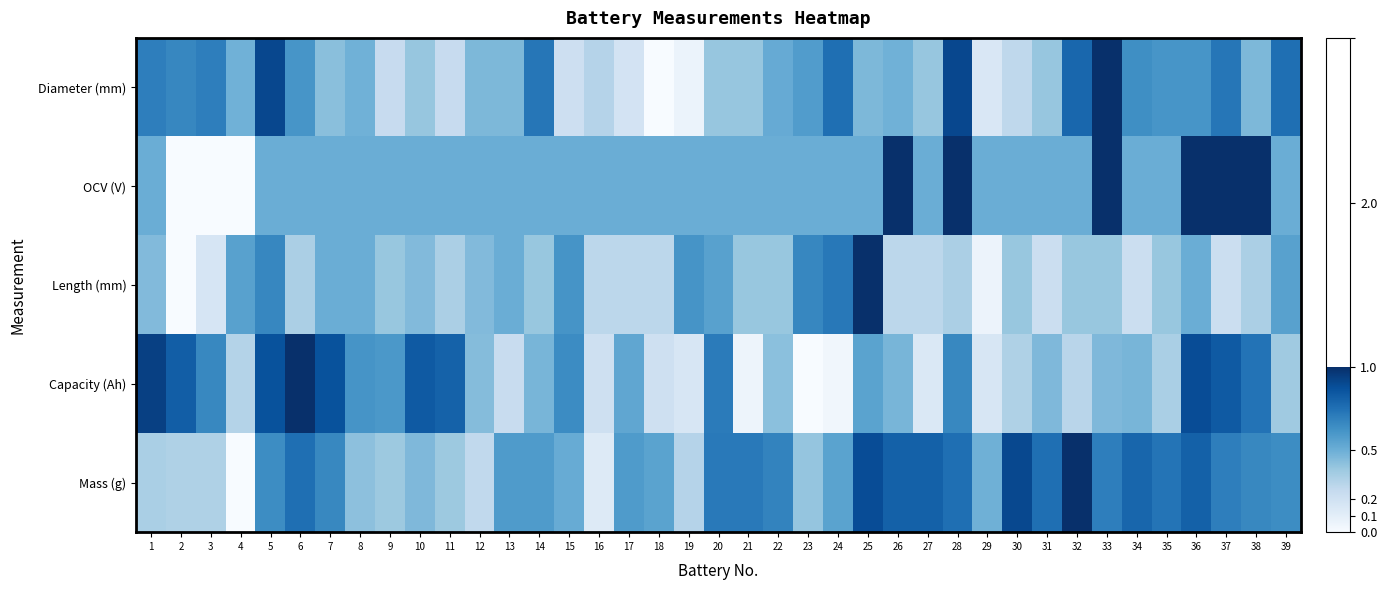

Reading left to right, what are all the values shown in this chart?

Mass (g): 1=0.3	2=0.3	3=0.3	4=0.0	5=0.6	6=0.8	7=0.7	8=0.4	9=0.4	10=0.5	11=0.4	12=0.3	13=0.6	14=0.6	15=0.5	16=0.1	17=0.6	18=0.5	19=0.3	20=0.7	21=0.7	22=0.7	23=0.4	24=0.5	25=0.9	26=0.8	27=0.8	28=0.8	29=0.5	30=0.9	31=0.8	32=1.0	33=0.7	34=0.8	35=0.7	36=0.8	37=0.7	38=0.7	39=0.6
Capacity (Ah): 1=0.9	2=0.8	3=0.7	4=0.3	5=0.9	6=1.0	7=0.9	8=0.6	9=0.6	10=0.8	11=0.8	12=0.4	13=0.2	14=0.5	15=0.6	16=0.2	17=0.5	18=0.2	19=0.2	20=0.7	21=0.0	22=0.4	23=0.0	24=0.0	25=0.5	26=0.5	27=0.1	28=0.7	29=0.2	30=0.3	31=0.5	32=0.3	33=0.5	34=0.5	35=0.3	36=0.9	37=0.8	38=0.7	39=0.4
Length (mm): 1=0.4	2=0.0	3=0.2	4=0.6	5=0.7	6=0.3	7=0.5	8=0.5	9=0.4	10=0.4	11=0.3	12=0.4	13=0.5	14=0.4	15=0.6	16=0.3	17=0.3	18=0.3	19=0.6	20=0.6	21=0.4	22=0.4	23=0.7	24=0.7	25=1.0	26=0.3	27=0.3	28=0.3	29=0.1	30=0.4	31=0.2	32=0.4	33=0.4	34=0.2	35=0.4	36=0.5	37=0.2	38=0.3	39=0.6
OCV (V): 1=0.5	2=0.0	3=0.0	4=0.0	5=0.5	6=0.5	7=0.5	8=0.5	9=0.5	10=0.5	11=0.5	12=0.5	13=0.5	14=0.5	15=0.5	16=0.5	17=0.5	18=0.5	19=0.5	20=0.5	21=0.5	22=0.5	23=0.5	24=0.5	25=0.5	26=1.0	27=0.5	28=1.0	29=0.5	30=0.5	31=0.5	32=0.5	33=1.0	34=0.5	35=0.5	36=1.0	37=1.0	38=1.0	39=0.5
Diameter (mm): 1=0.7	2=0.7	3=0.7	4=0.5	5=0.9	6=0.6	7=0.4	8=0.5	9=0.2	10=0.4	11=0.2	12=0.5	13=0.5	14=0.7	15=0.2	16=0.3	17=0.2	18=0.0	19=0.1	20=0.4	21=0.4	22=0.5	23=0.6	24=0.8	25=0.5	26=0.5	27=0.4	28=0.9	29=0.2	30=0.3	31=0.4	32=0.8	33=1.0	34=0.6	35=0.6	36=0.6	37=0.7	38=0.5	39=0.8